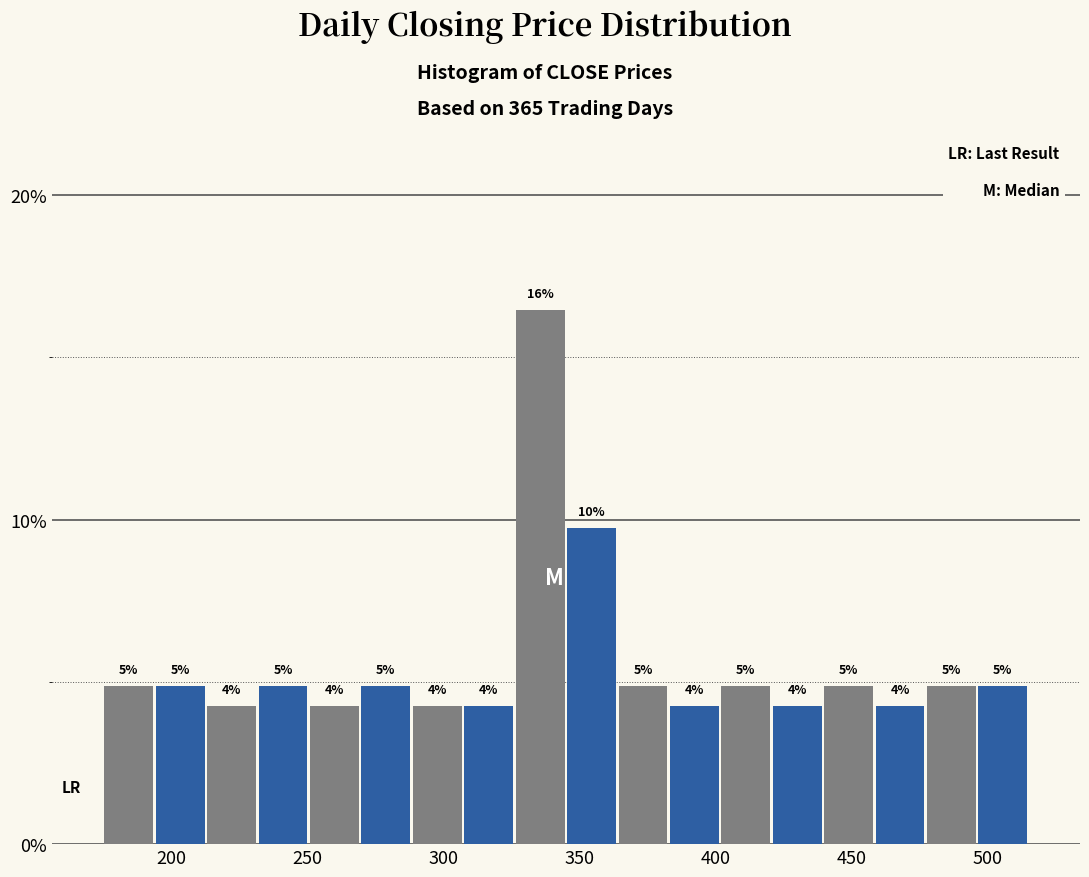

Around what value on the x-axis is the tallest bar? Give the approximate position of its centre, as read against the axis.

335